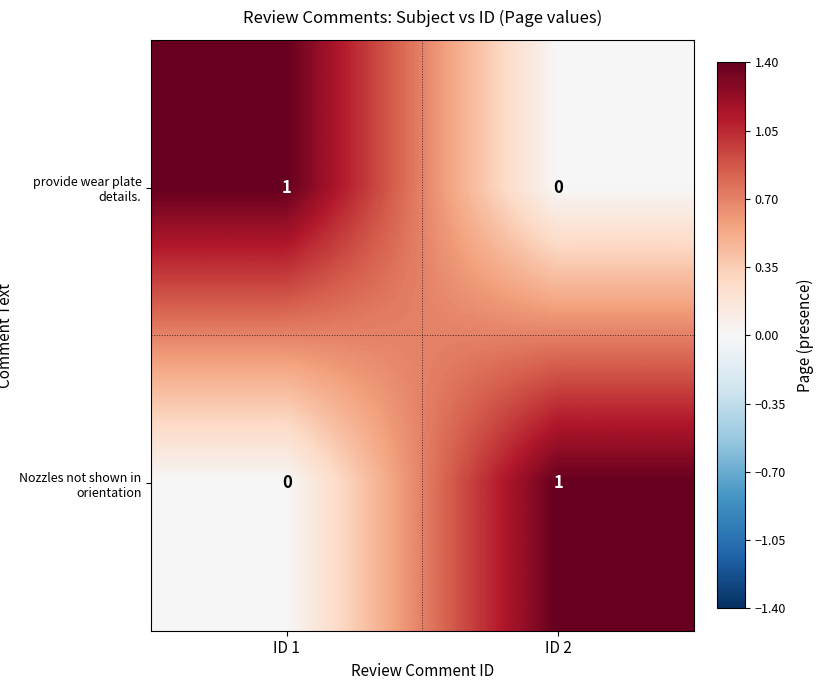

The value of provide wear plate details. at ID 1 is 0. True or false?

False